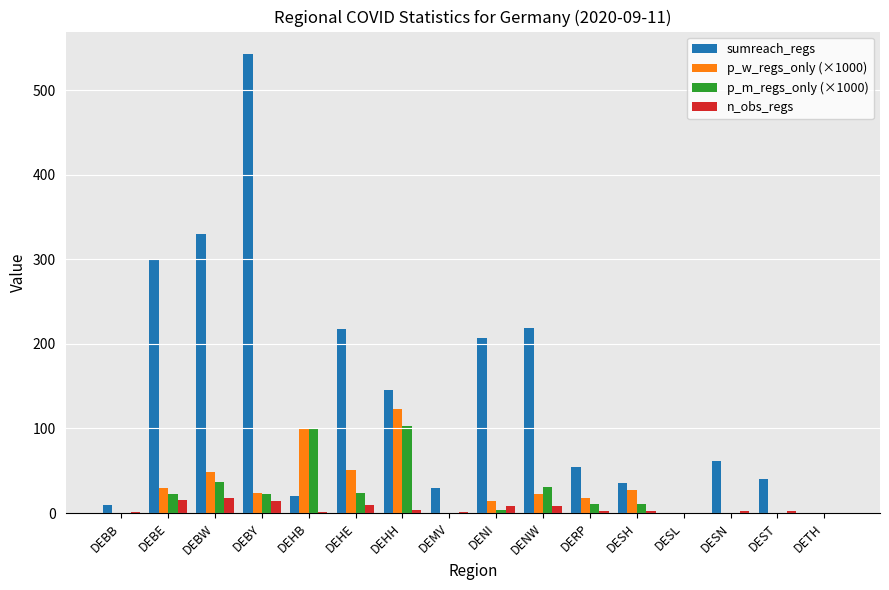

Which series has the largest total across all categories?

sumreach_regs